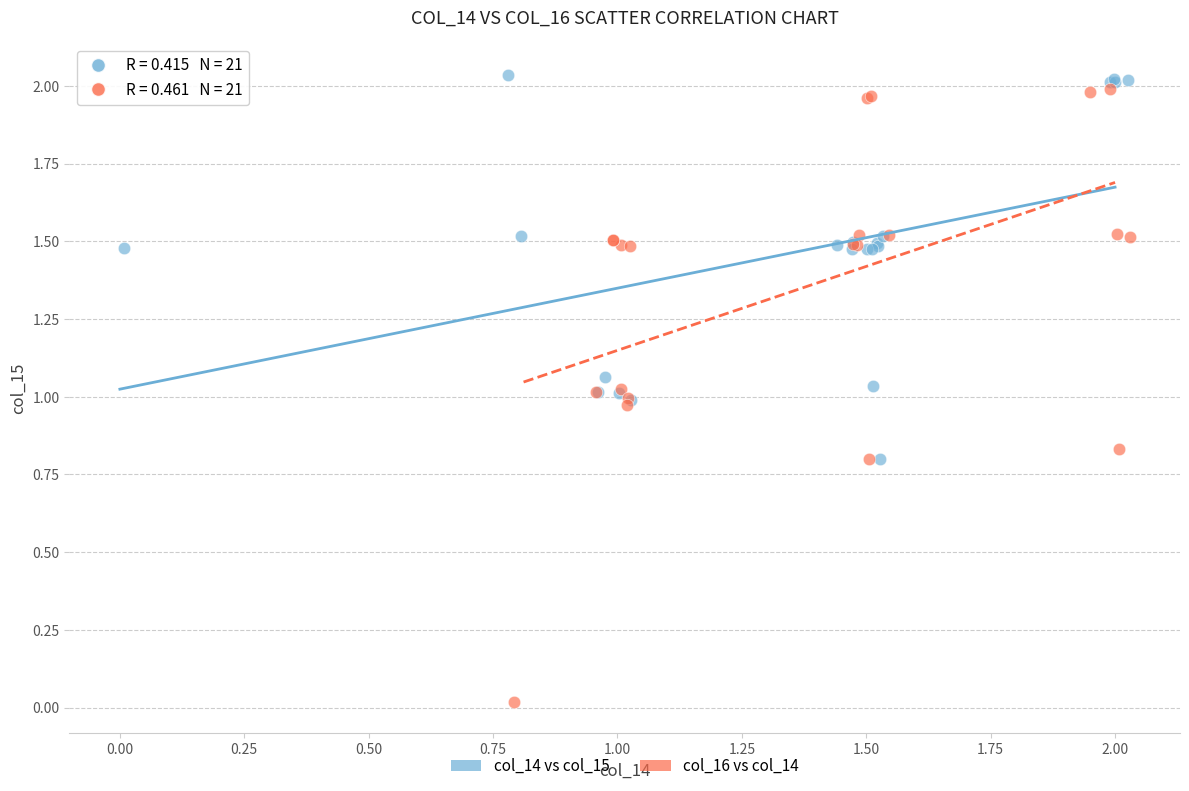

Which series reaches the maximum Y coordinate?

col_14 vs col_15